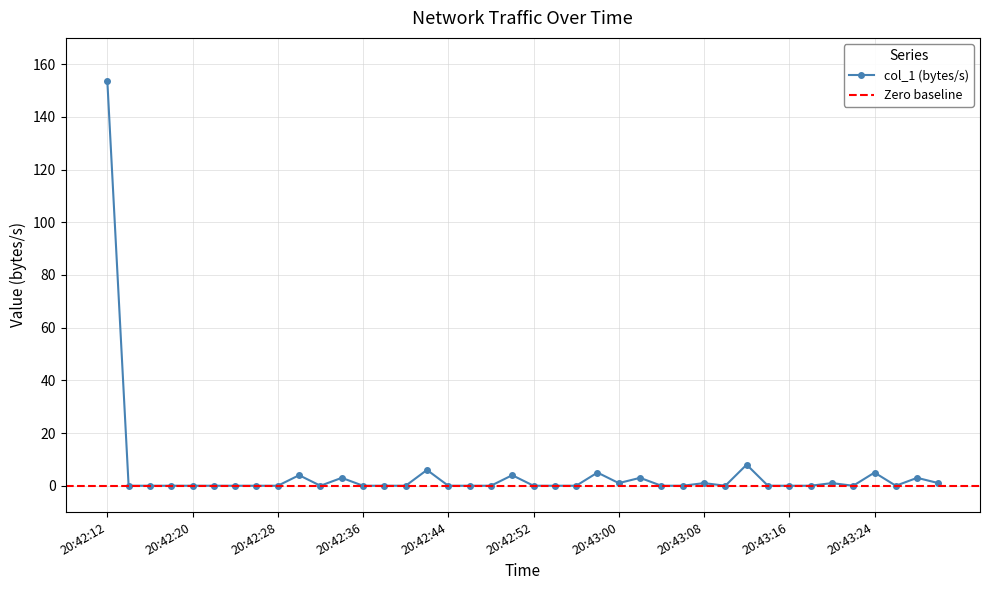

List the labels in order of value, smallest first.

20:42:14, 20:42:16, 20:42:18, 20:42:20, 20:42:22, 20:42:24, 20:42:26, 20:42:28, 20:42:32, 20:42:36, 20:42:38, 20:42:40, 20:42:44, 20:42:46, 20:42:48, 20:42:52, 20:42:54, 20:42:56, 20:43:04, 20:43:06, 20:43:10, 20:43:14, 20:43:16, 20:43:18, 20:43:22, 20:43:26, 20:43:00, 20:43:08, 20:43:20, 20:43:30, 20:42:34, 20:43:02, 20:43:28, 20:42:30, 20:42:50, 20:42:58, 20:43:24, 20:42:42, 20:43:12, 20:42:12